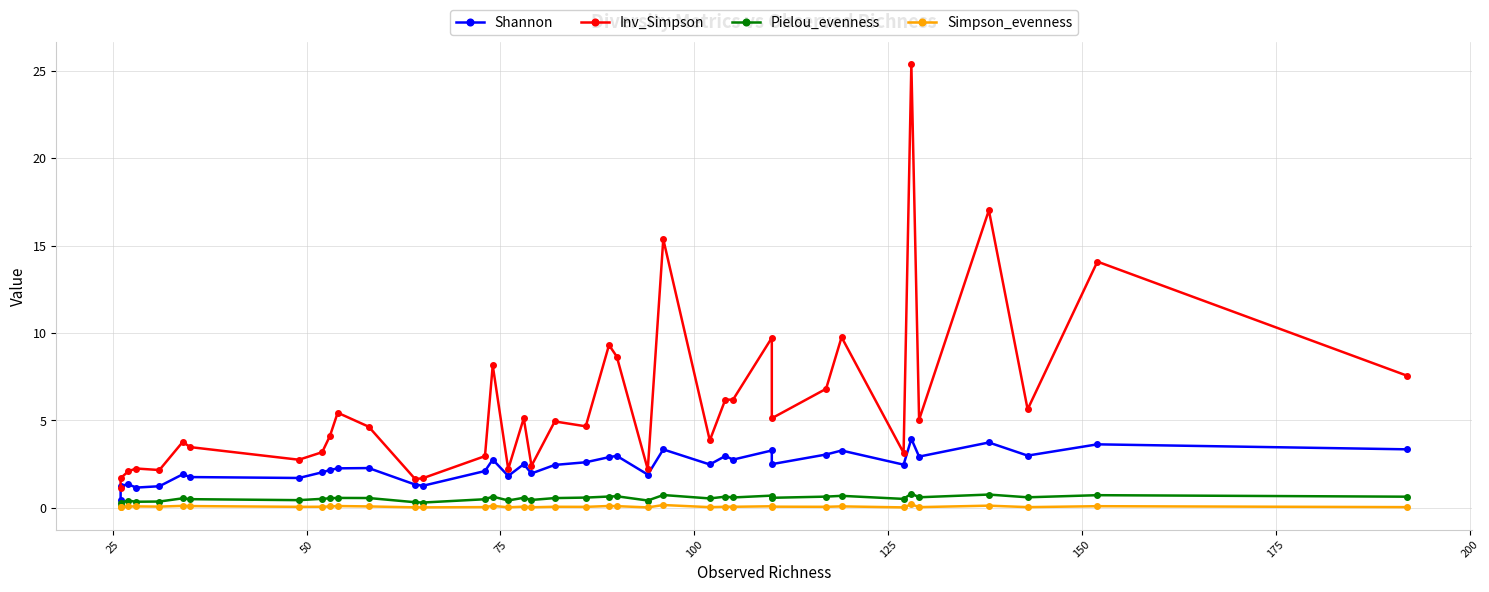

True or false: Shannon and Inv_Simpson intersect in this chart.

False